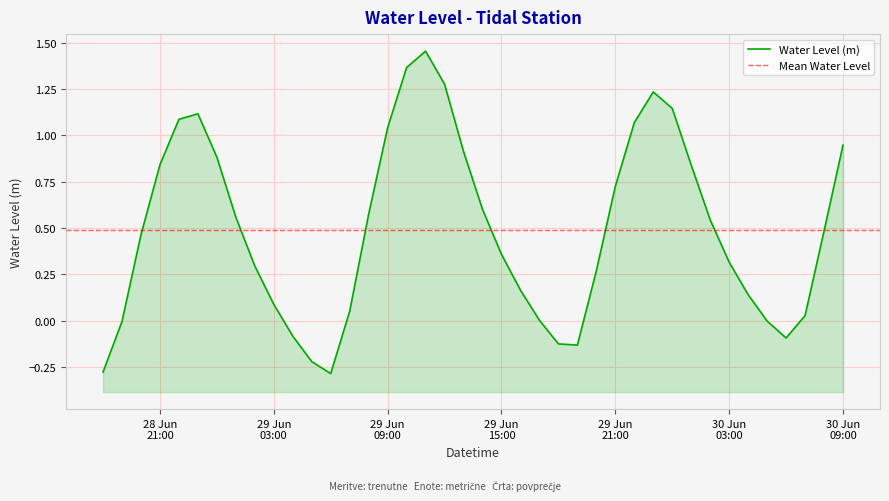

Count the number of categories in the chart.

40